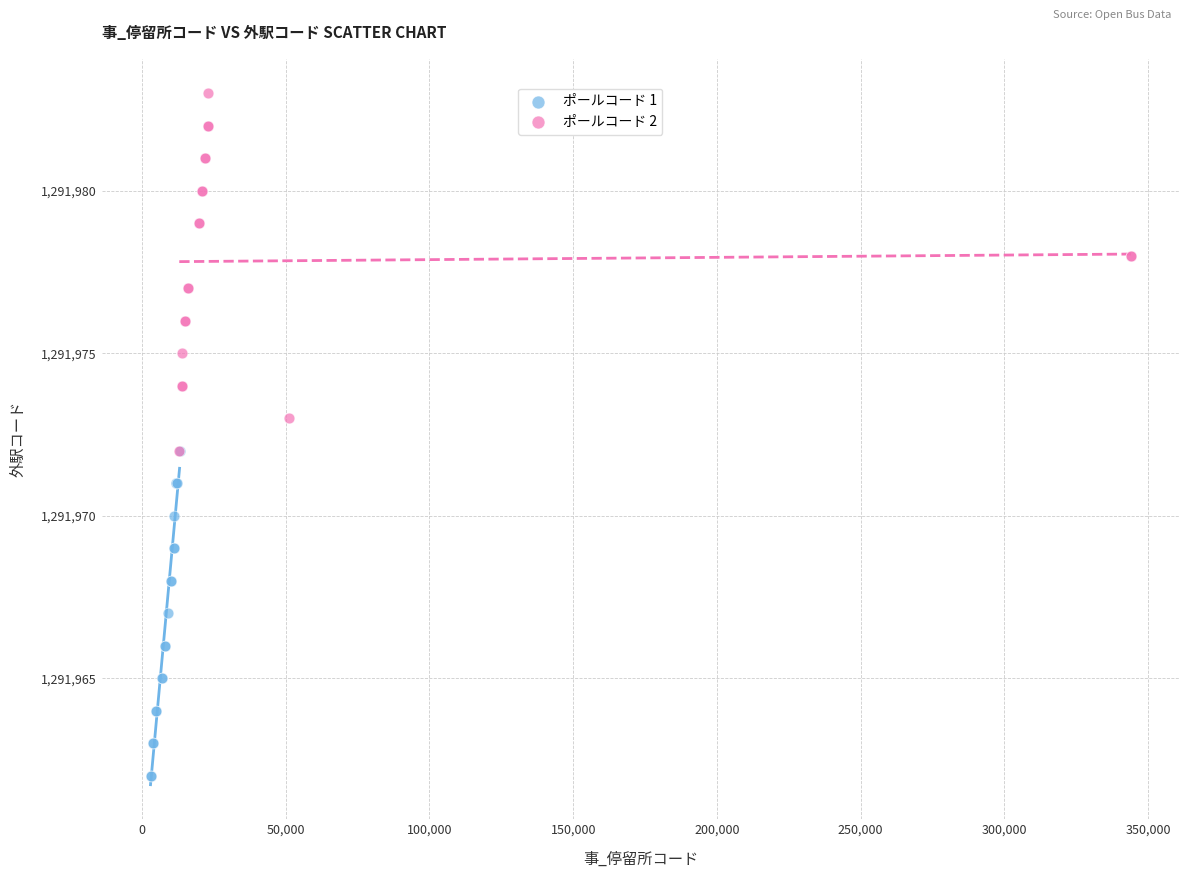

What are all the series names shown in the legend?

ポールコード 1, ポールコード 2